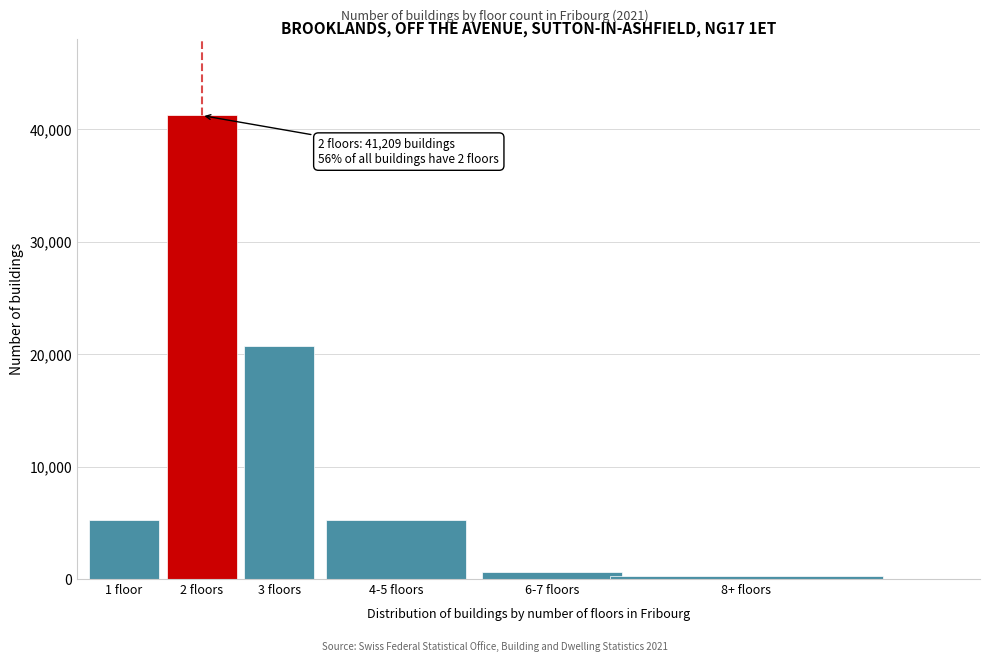

What is the label of the 3rd bar from the left?

3 floors